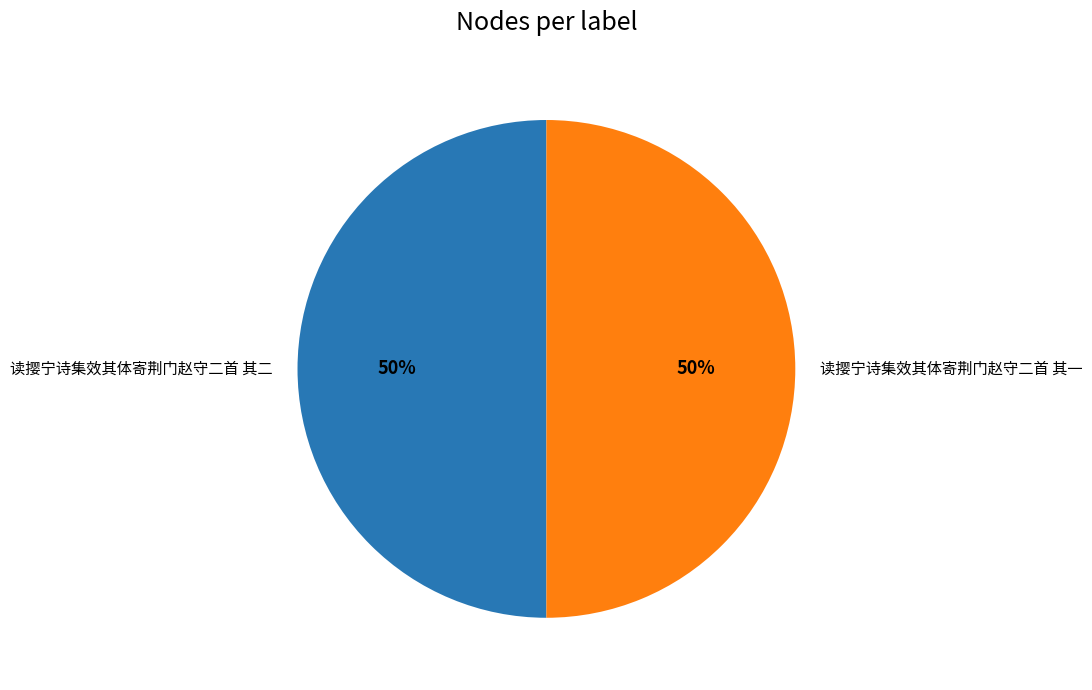

What is the ratio of the value at 读撄宁诗集效其体寄荆门赵守二首 其一 to the value at 读撄宁诗集效其体寄荆门赵守二首 其二?

1.0